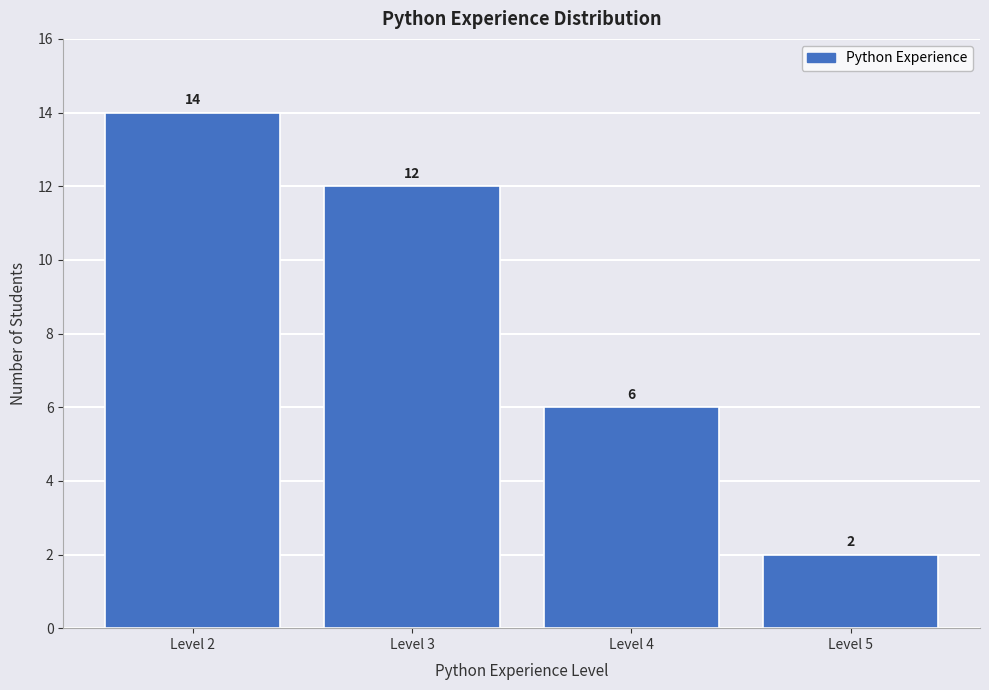

Reading left to right, what are all the values shown in this chart?

Level 2=14	Level 3=12	Level 4=6	Level 5=2